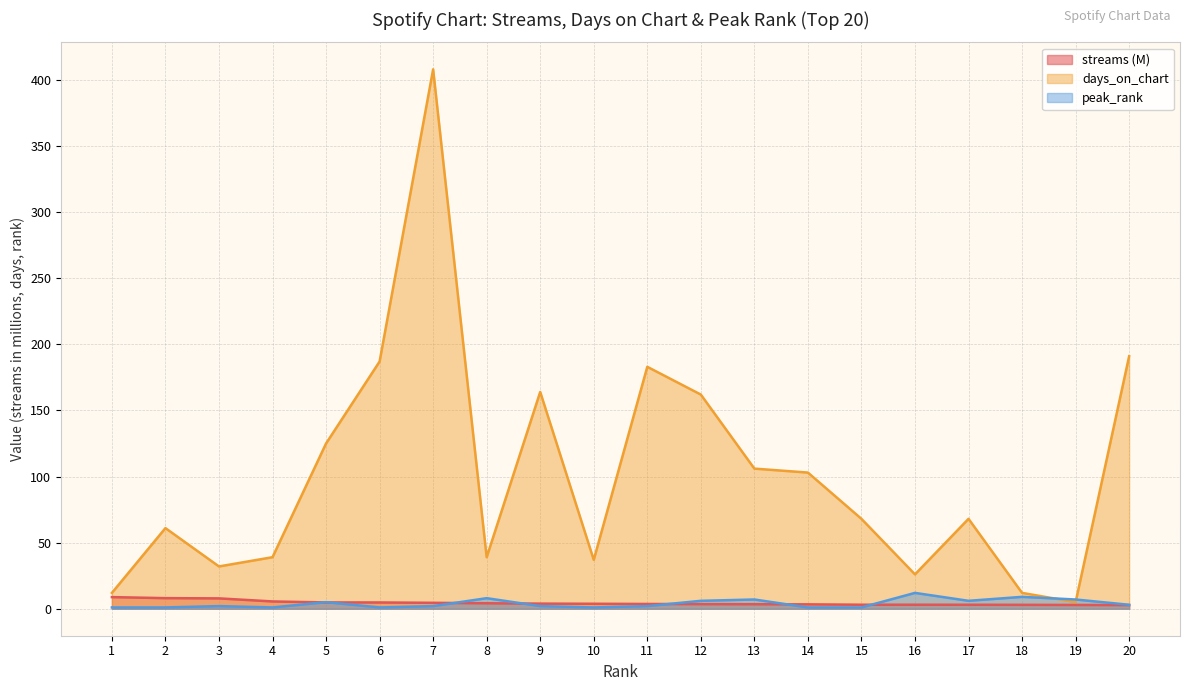

Which category has the lowest value in the days_on_chart series?

19